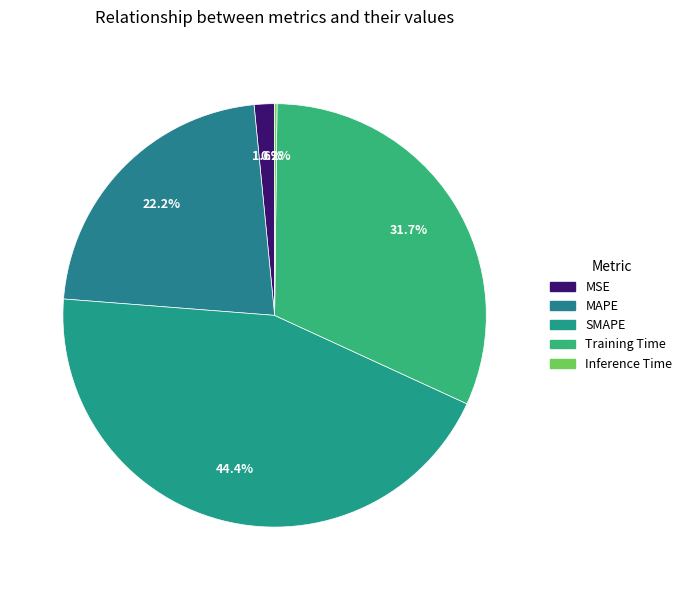

How many segments does this pie chart have?

5